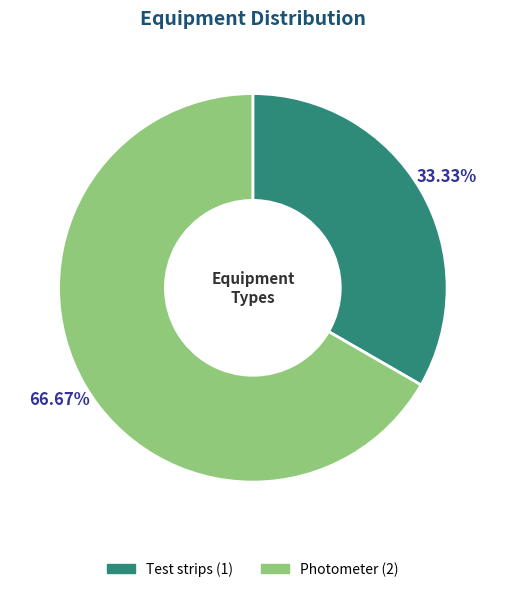

Rank the categories by value from highest to lowest.

Photometer, Test strips